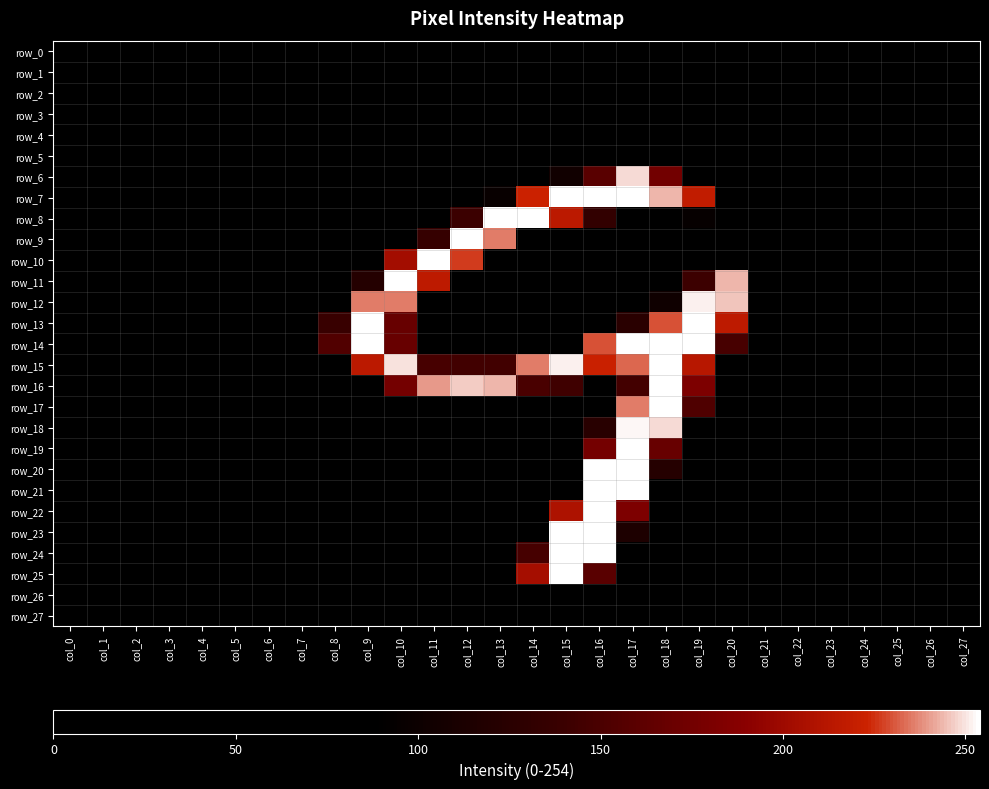

At which category does the chart reach its minimum across all series?

col_0